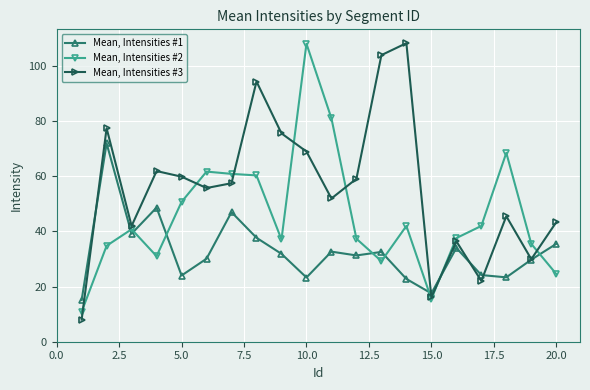

List the series in order of their overall mean, lowest first.

Mean, Intensities #1, Mean, Intensities #2, Mean, Intensities #3